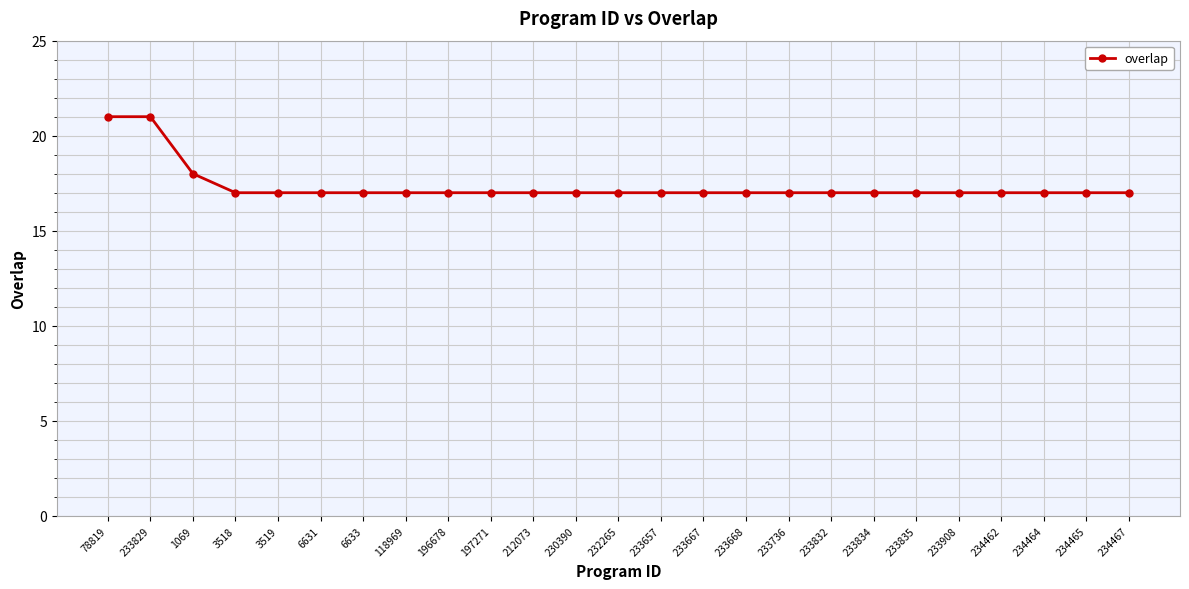

What is the value of the 24th point from the left?

17